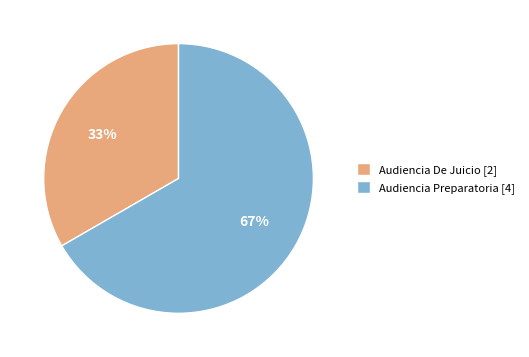

Is it true that Audiencia Preparatoria is 57% of the pie?

False